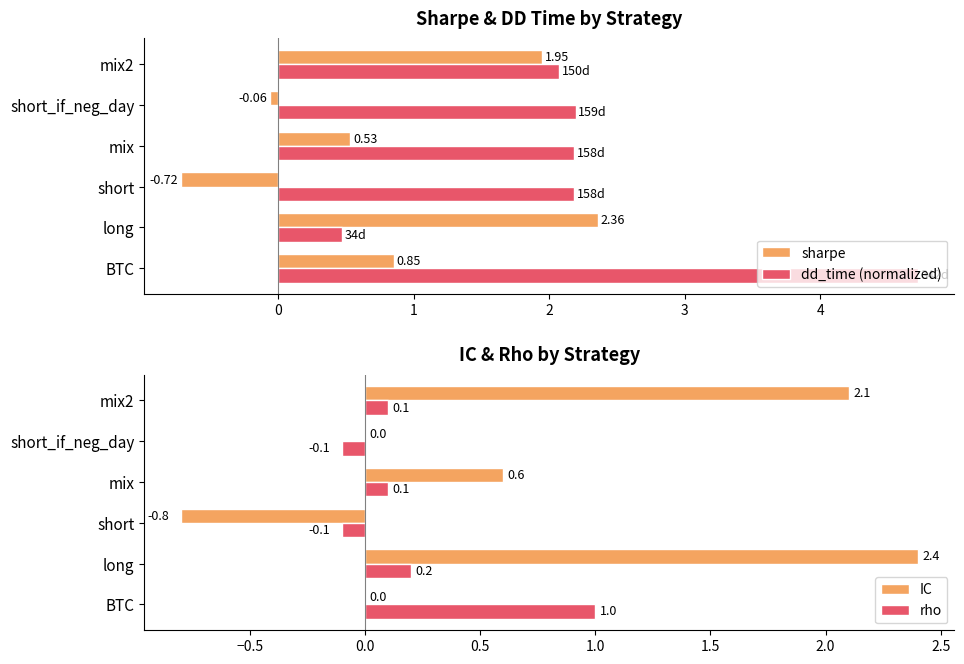

At which label does dd_time (normalized) reach its minimum?

long